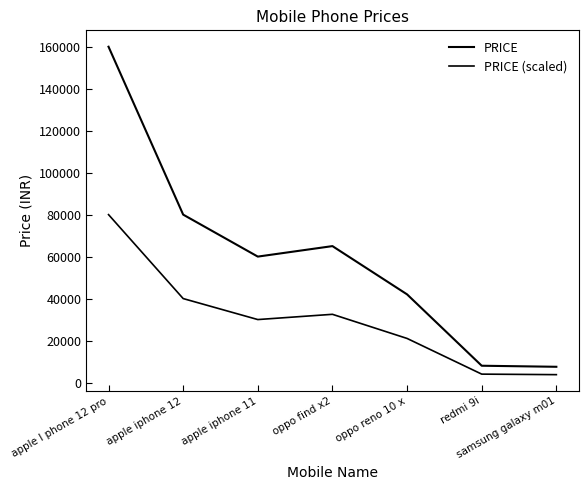

How many lines are shown in the chart?

2